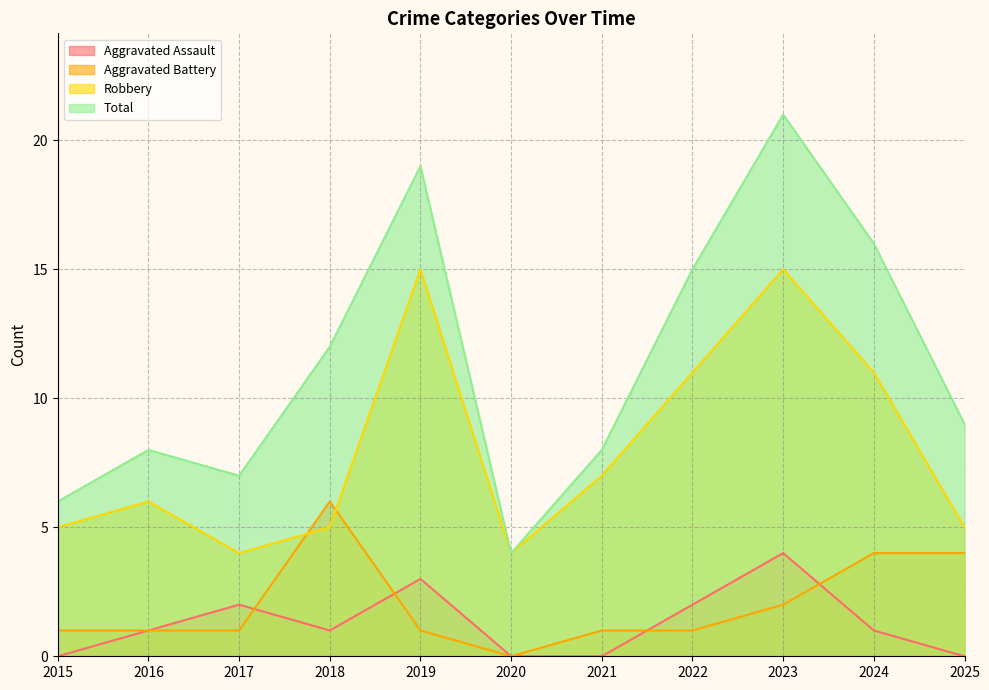

Where is the first local maximum for Aggravated Assault?

2017